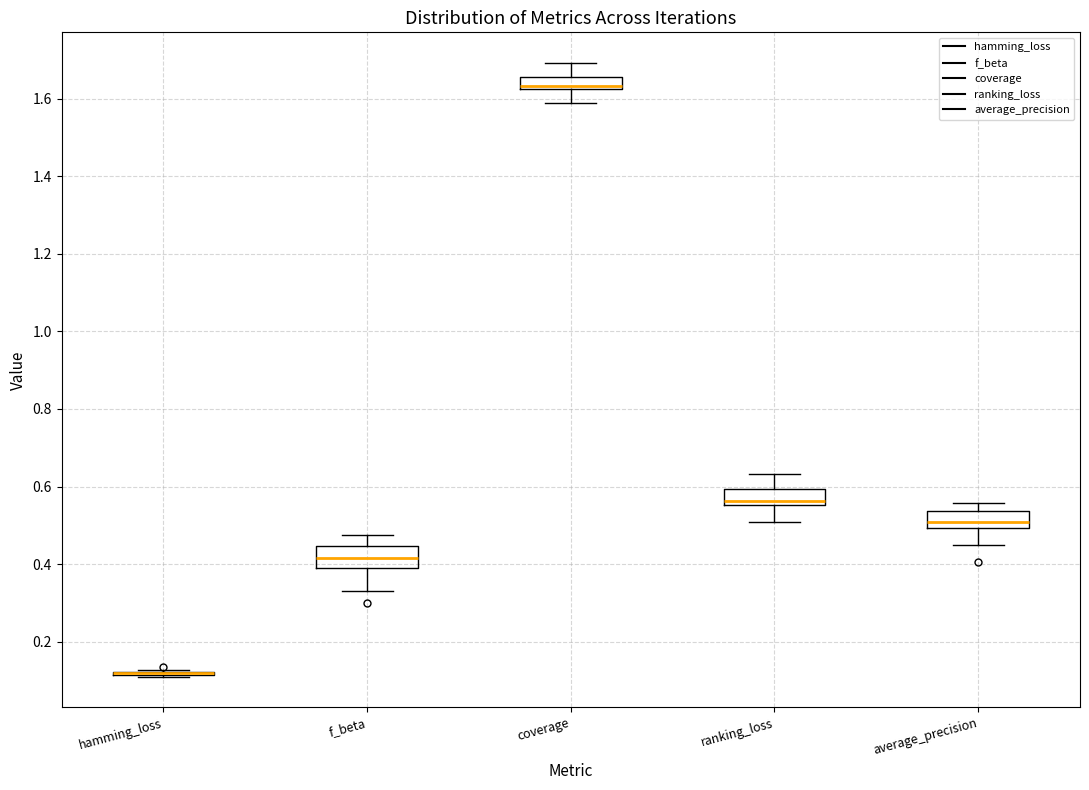

Reading left to right, transcribe this box plot: for each box, give where its median line is, the range the box spans, and where its two whiskers end, as read against the y-axis. The values are not printed on the chart, so give them approximately, as read against the axis.

hamming_loss: box collapsed to a line at 0.12, whiskers 0.10 to 0.12
f_beta: median 0.42, box 0.38 to 0.44, whiskers 0.34 to 0.48
coverage: median 1.64, box 1.62 to 1.66, whiskers 1.58 to 1.70
ranking_loss: median 0.56 (just above the box's lower edge), box 0.56 to 0.60, whiskers 0.50 to 0.64
average_precision: median 0.50 (inside the box), box 0.50 to 0.54, whiskers 0.44 to 0.56